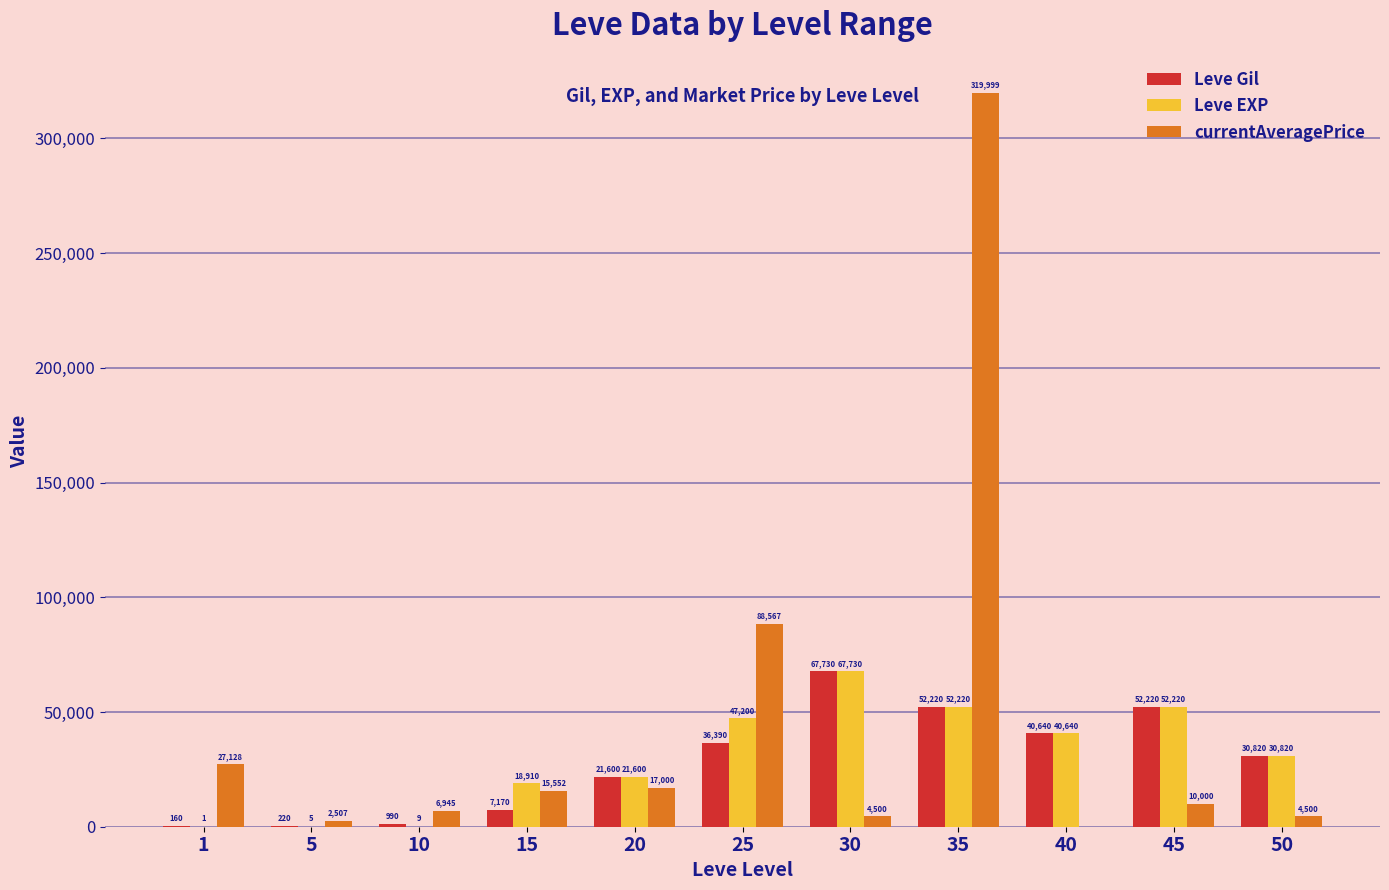

At which category is the sum across all series the highest?

35